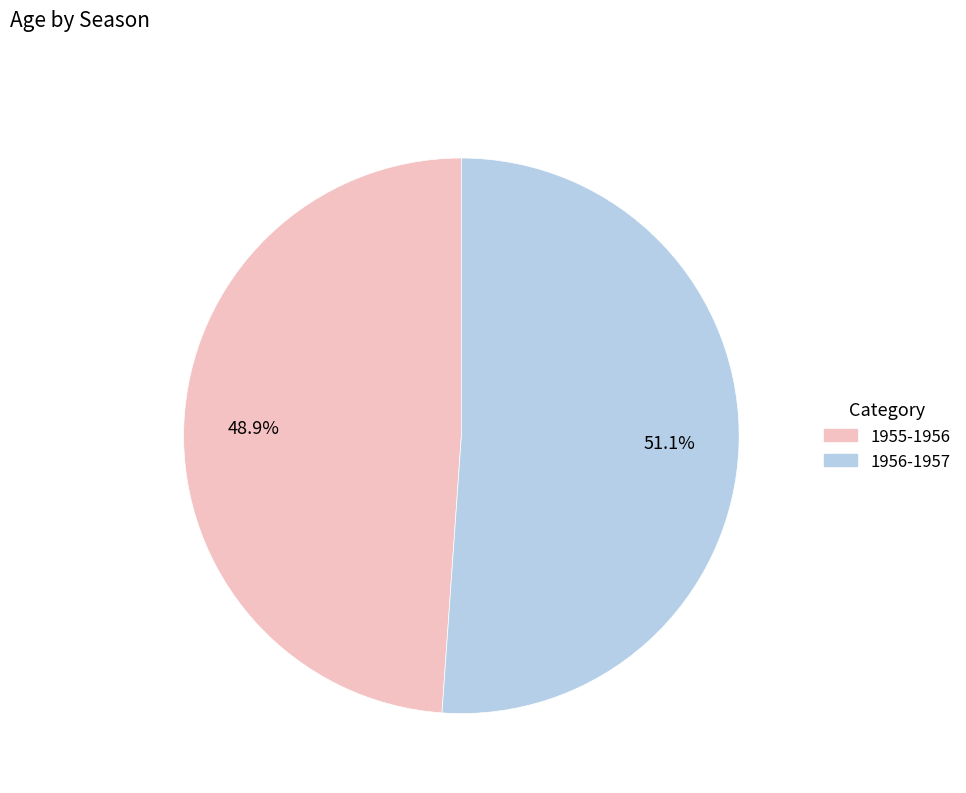

True or false: 1956-1957 accounts for 65% of the total.

False